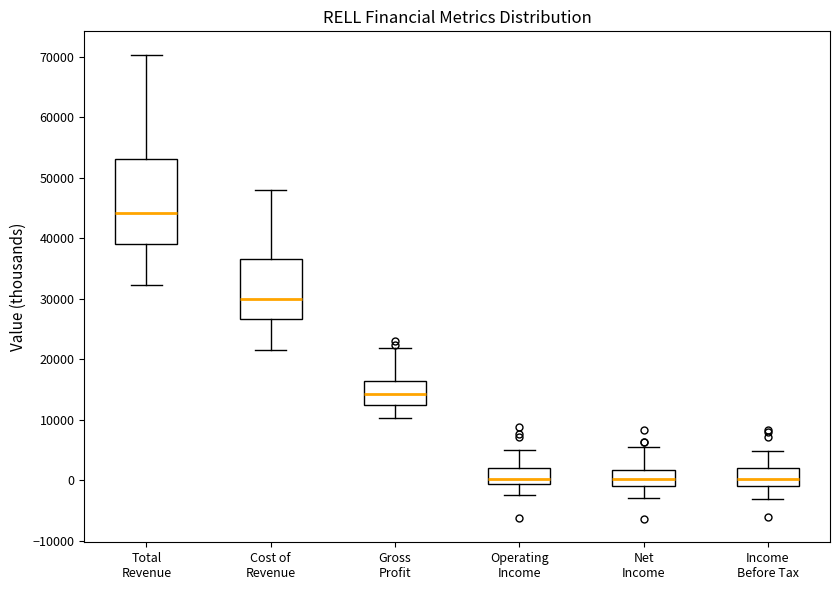

Where is the upper edge of the box for Cost of Revenue on the y-axis? The values are not printed on the chart, so give them approximately, as read against the axis.

37000